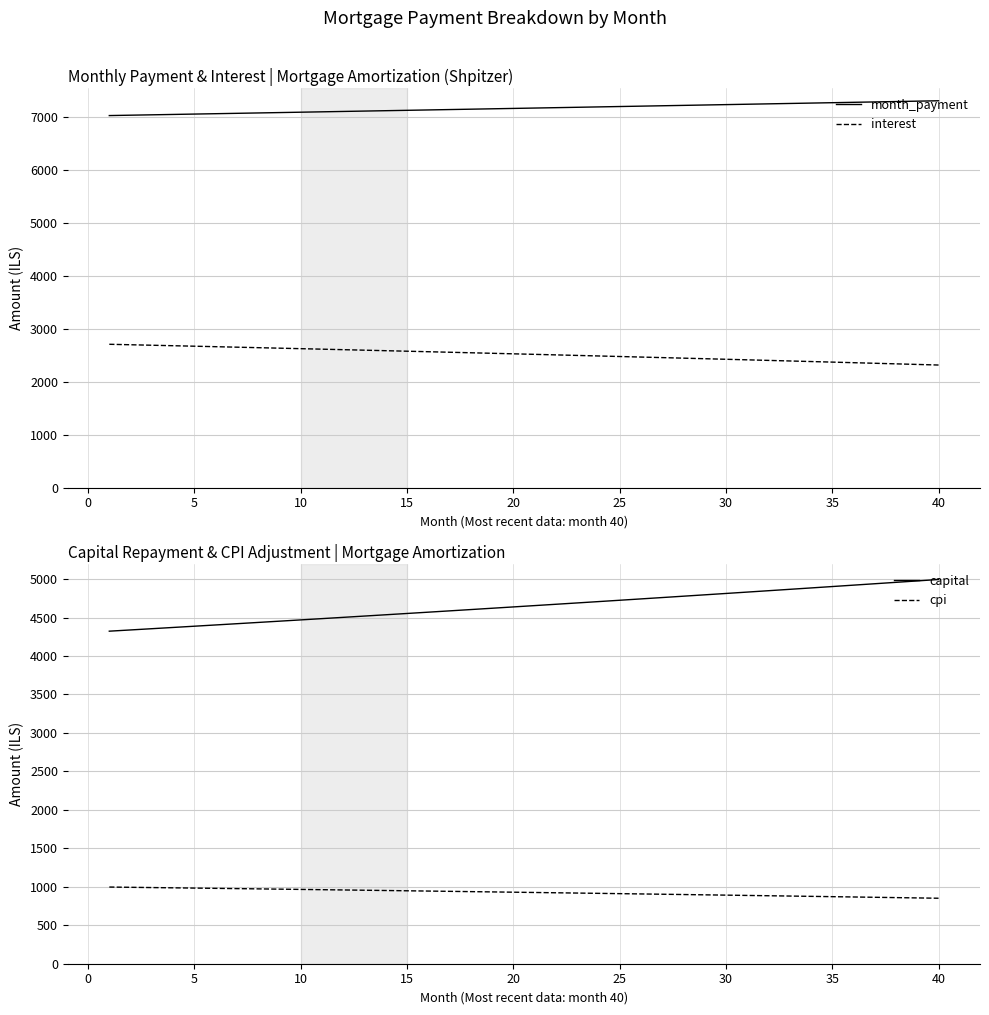

Which series has the largest range (max minus min)?

capital